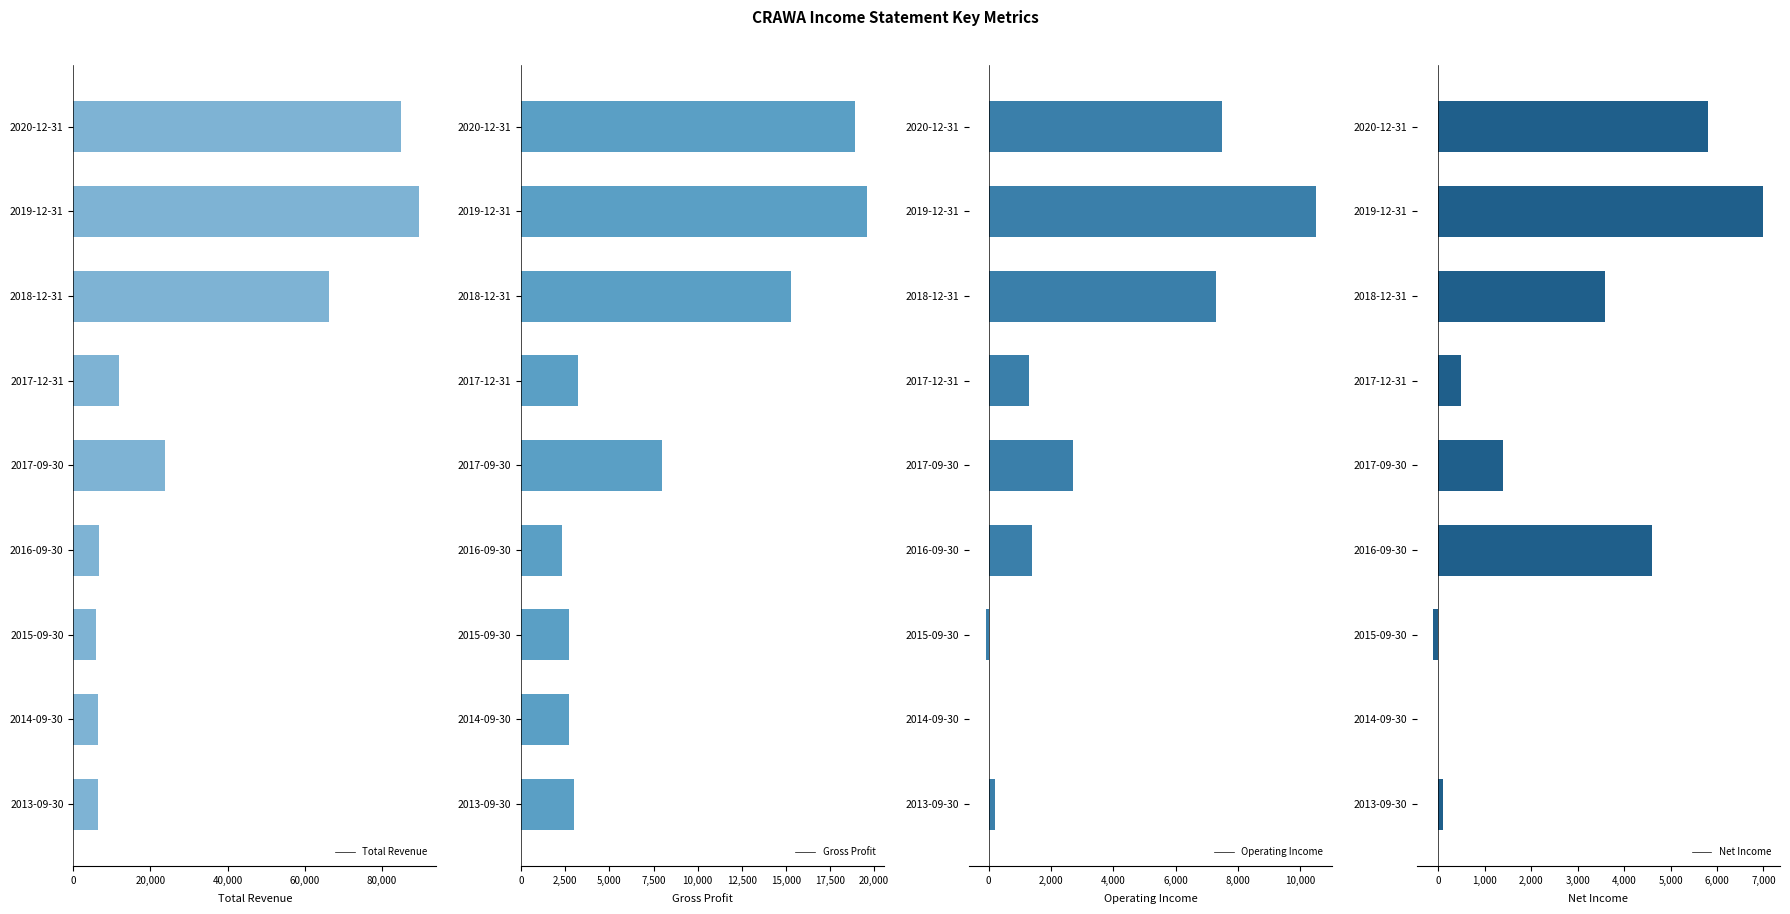

The value of Total Revenue at 2016-09-30 is 6600. True or false?

True